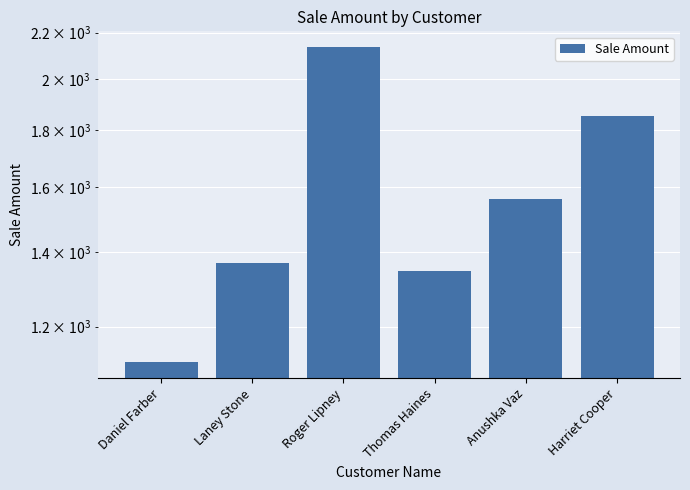

What is the label of the 5th bar from the left?

Anushka Vaz